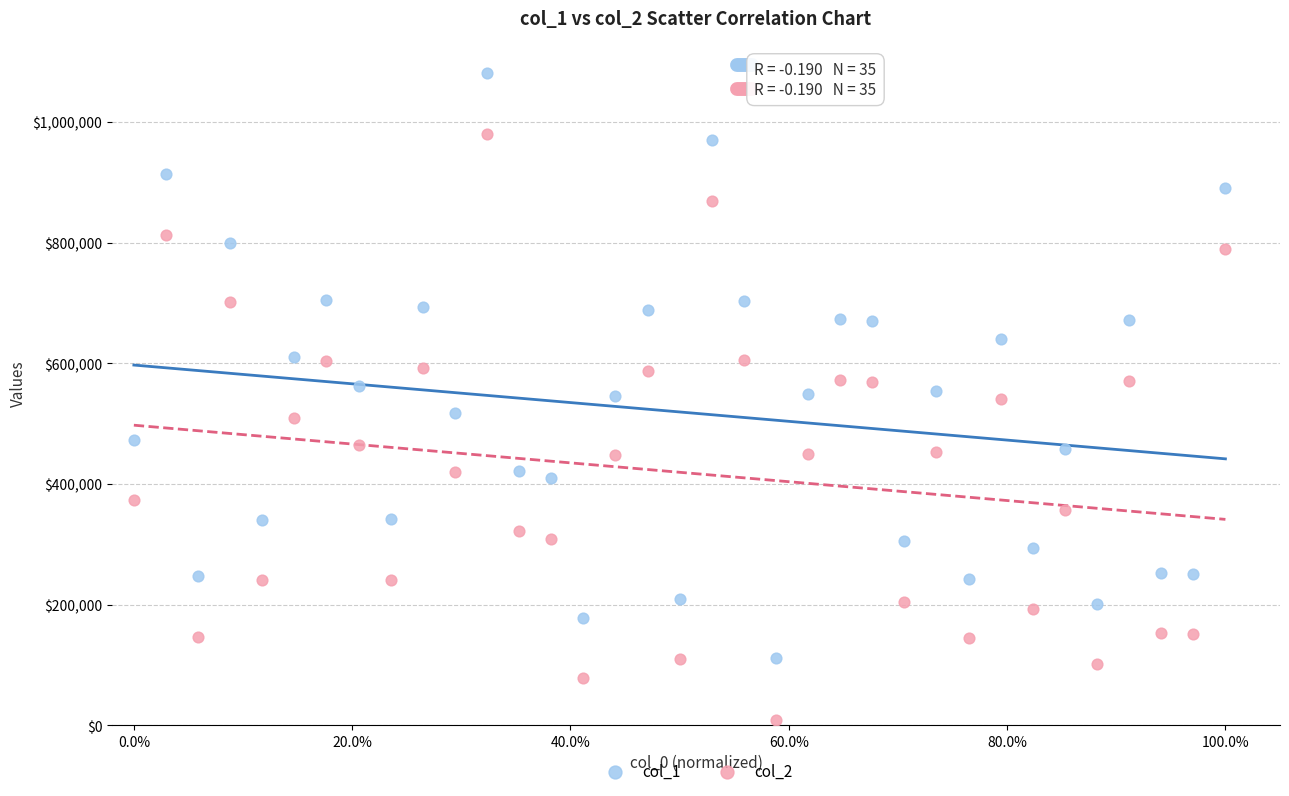

Which series reaches the minimum Y coordinate?

col_2